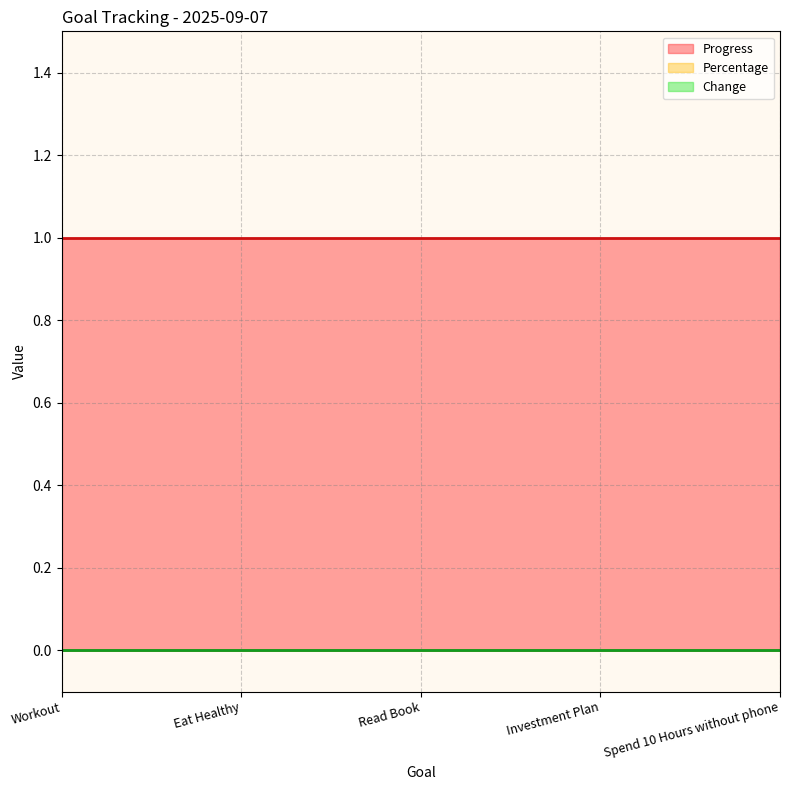

Reading left to right, what are all the values shown in this chart?

Progress: Workout=1	Eat Healthy=1	Read Book=1	Investment Plan=1	Spend 10 Hours without phone=1
Percentage: Workout=0	Eat Healthy=0	Read Book=0	Investment Plan=0	Spend 10 Hours without phone=0
Change: Workout=0	Eat Healthy=0	Read Book=0	Investment Plan=0	Spend 10 Hours without phone=0